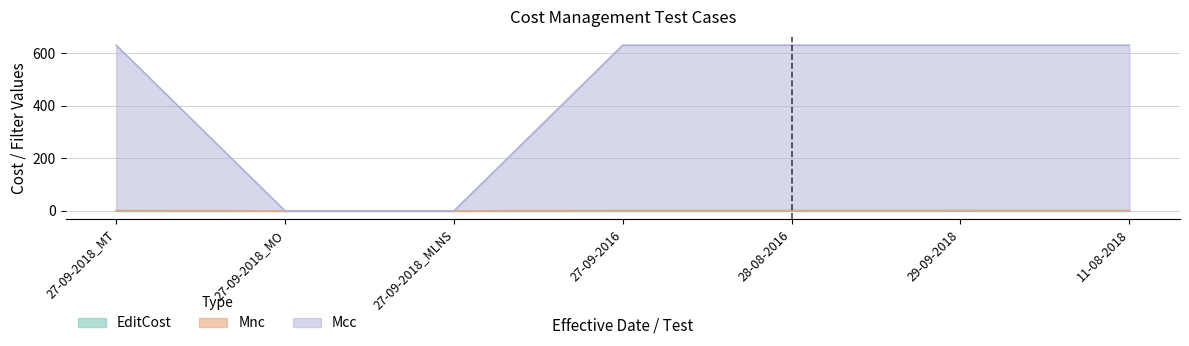

Reading right to left, transcribe all the data shown in this chart.

EditCost: 0.2	1.0	0.1	0.1	0.1	0.1	0.1
Mnc: 2.0	2.0	2.0	2.0	0.0	0.0	2.0
Mcc: 631.0	631.0	631.0	631.0	0.0	0.0	631.0